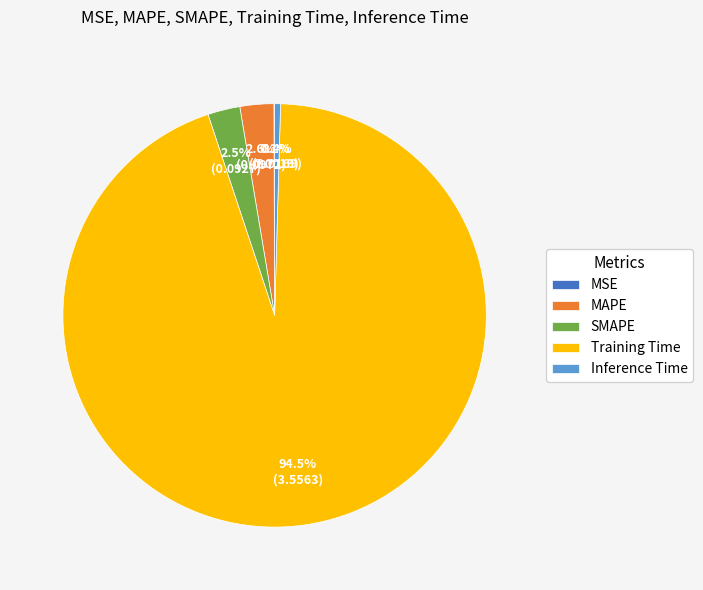

To the nearest percent, what is the difference between the largest and smallest slice percentages?

94%